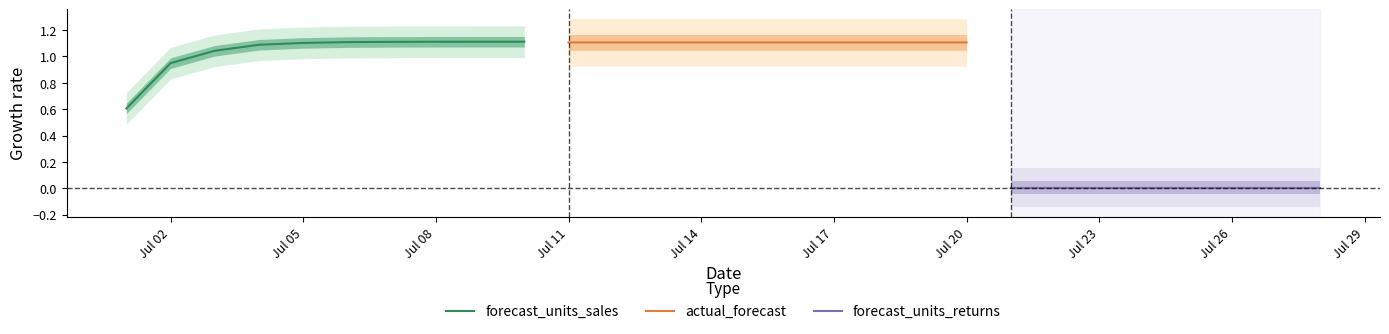

The forecast_units_returns series shows 0.0 at 2024-07-14. True or false?

False